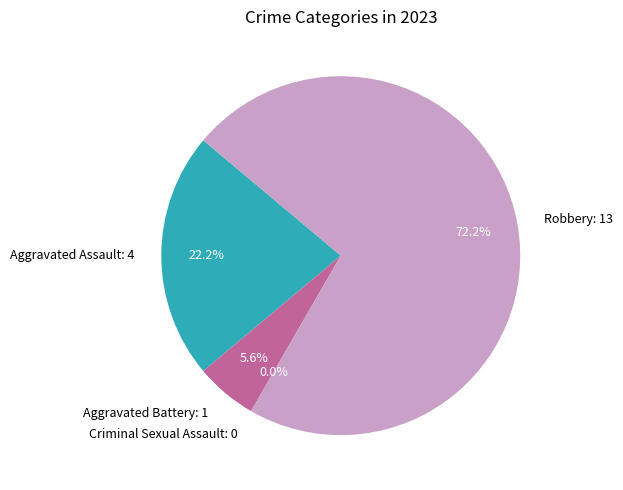

What is the smallest slice in the pie chart?

Criminal Sexual Assault